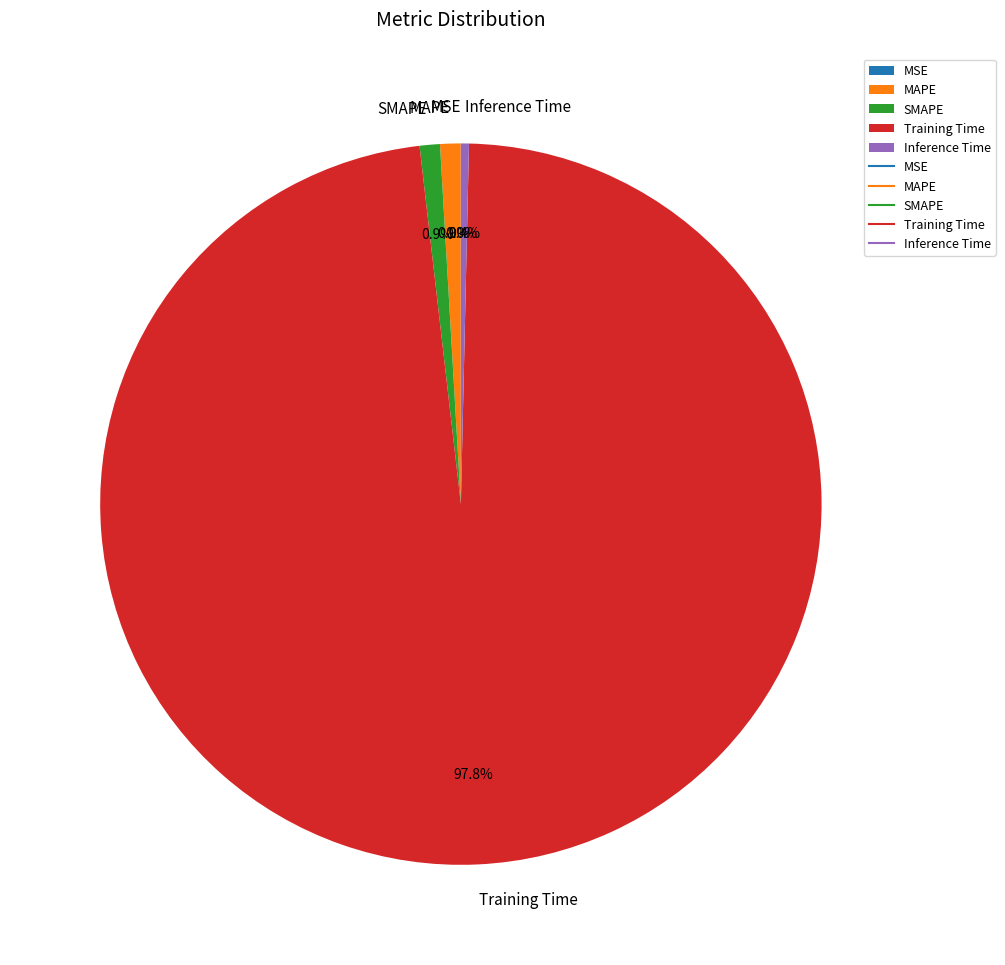

Which category has the biggest portion of the pie?

Training Time